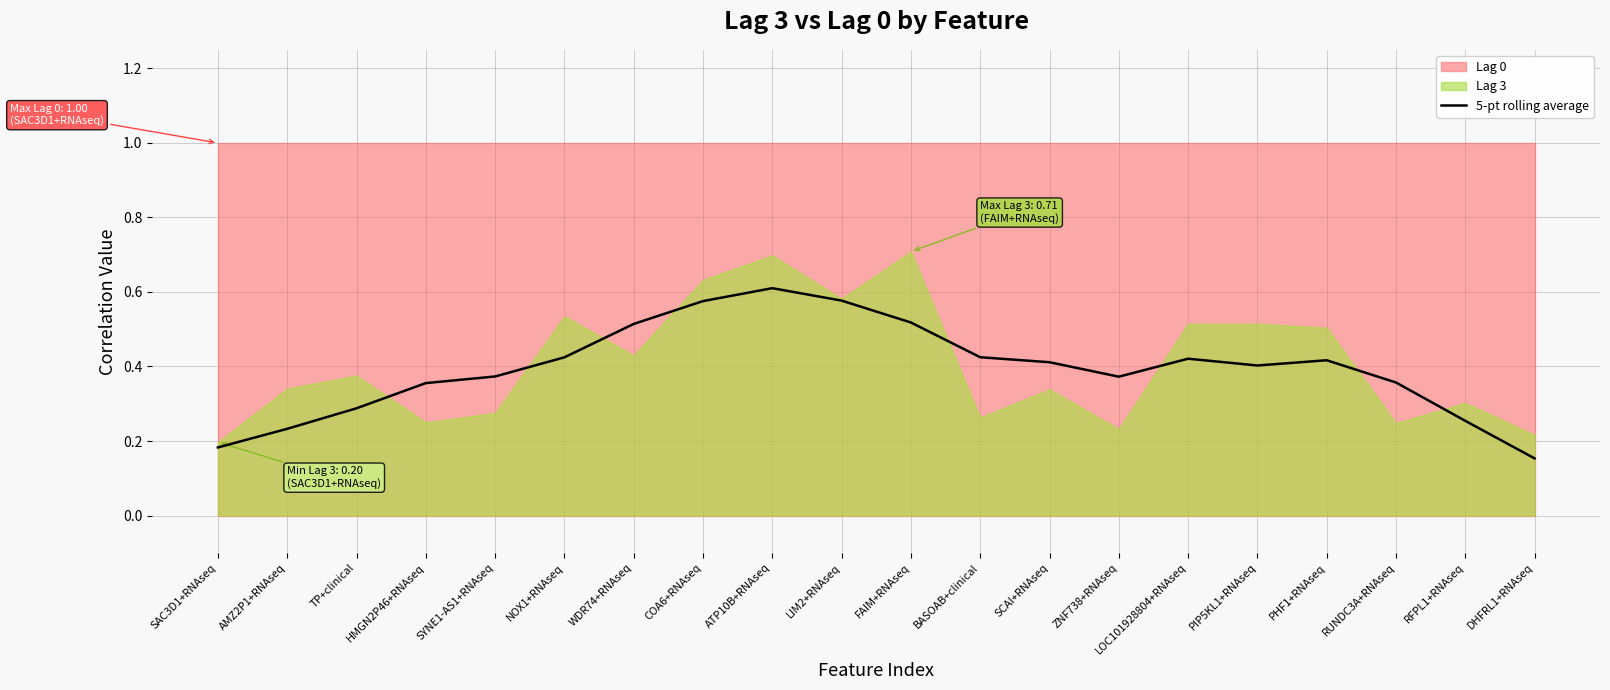

True or false: the data shows 0.6 at LIM2+RNAseq.

True